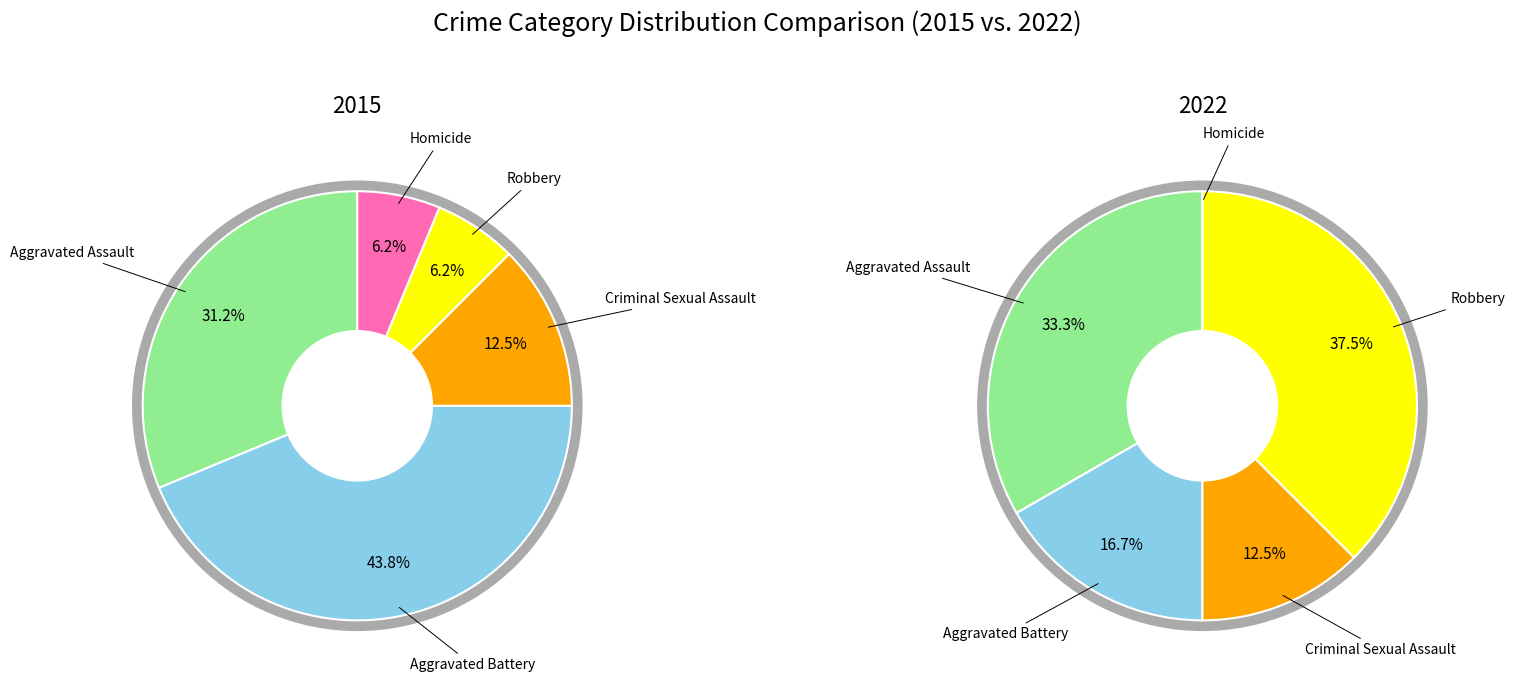

How many slices are in this pie chart?

5